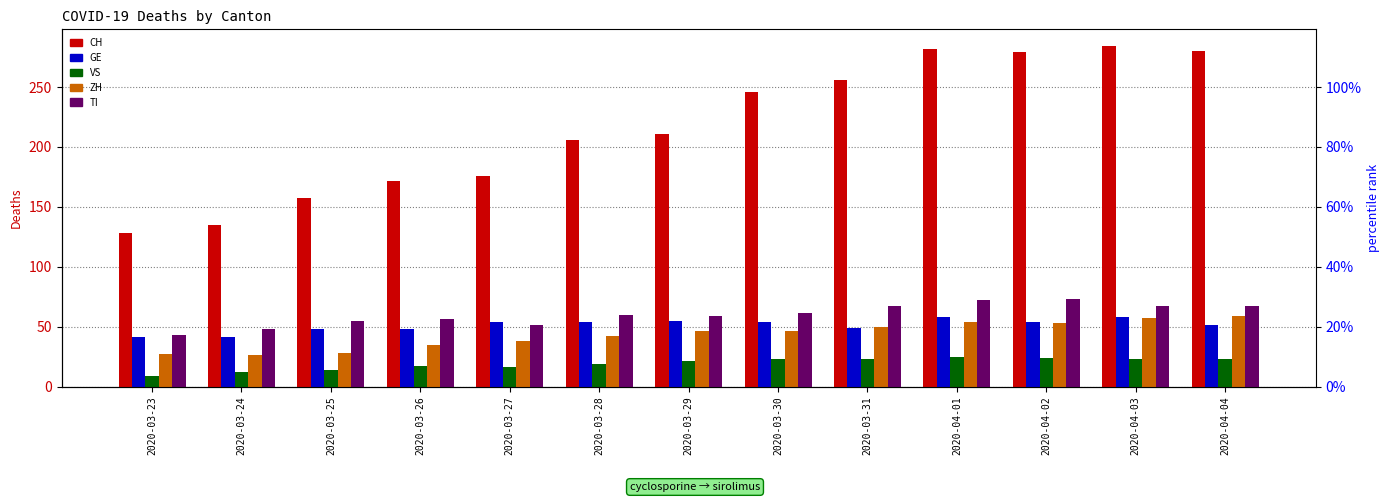

Count the number of categories in the chart.

13